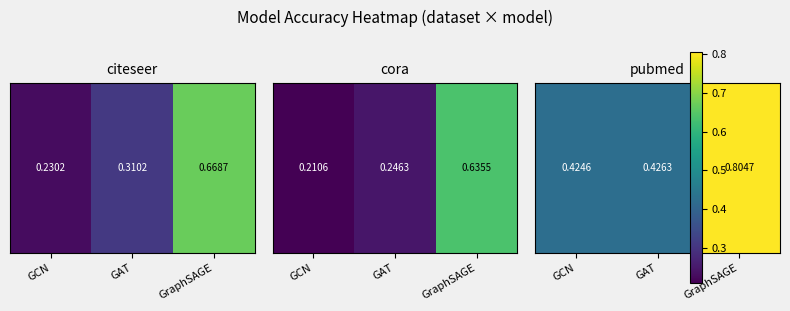

List the labels in order of value, smallest first.

GCN, GAT, GraphSAGE